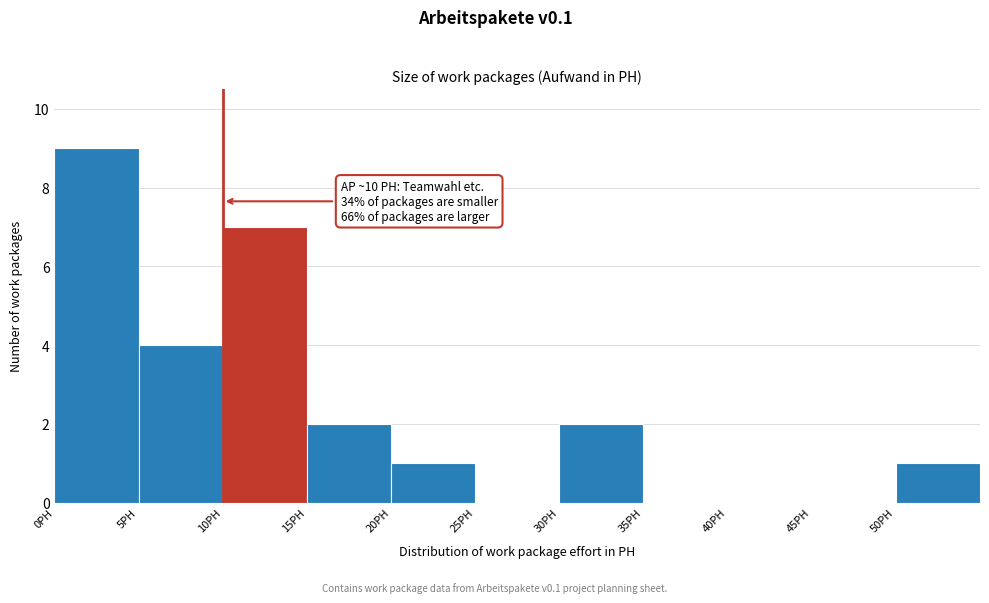

Over which range of the x-axis is the bar tallest?

0 to 5